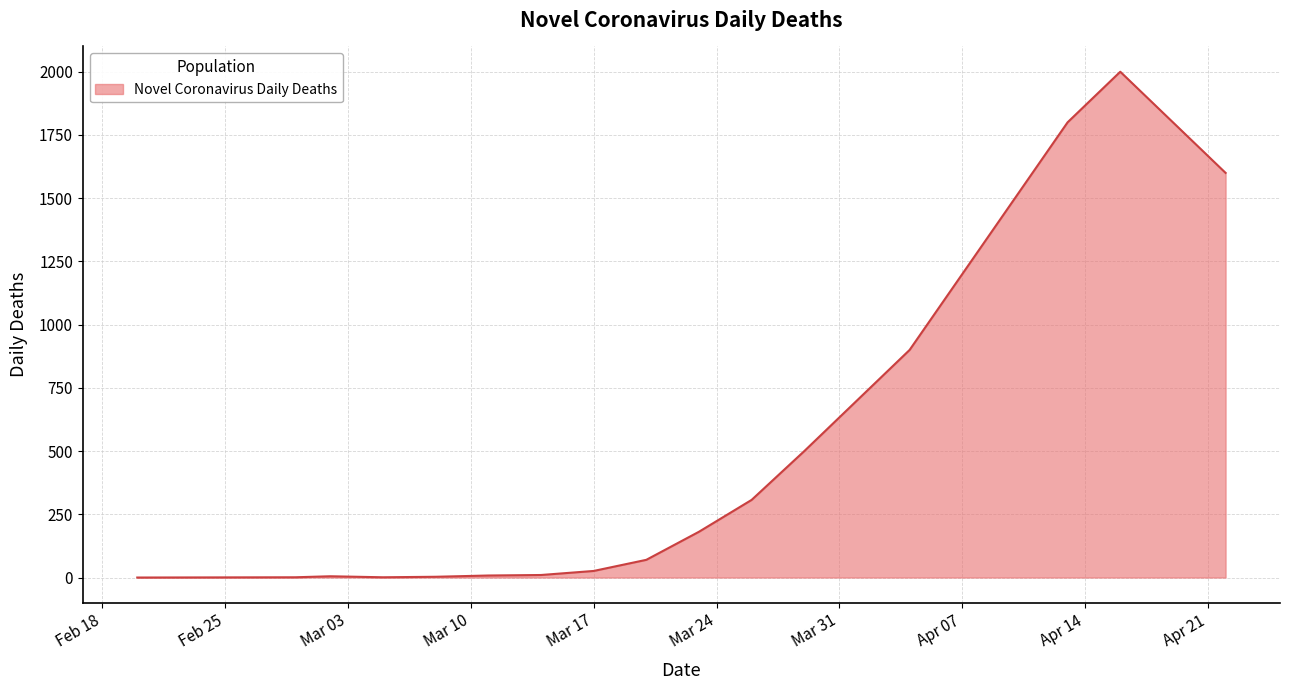

What is the maximum value shown in the chart?

2000